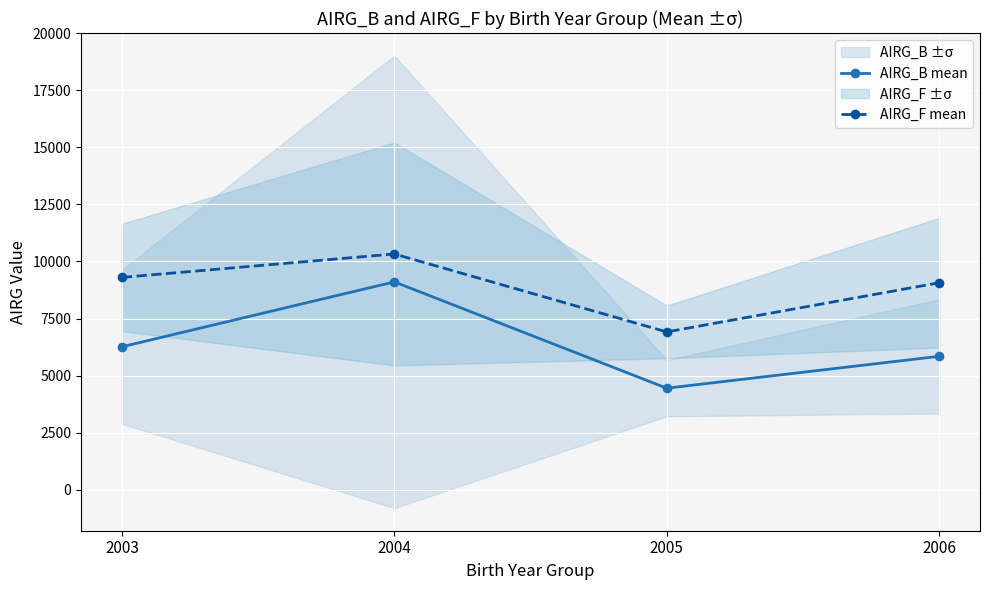

True or false: AIRG_F mean has more than 0 points higher than both neighbors.

True